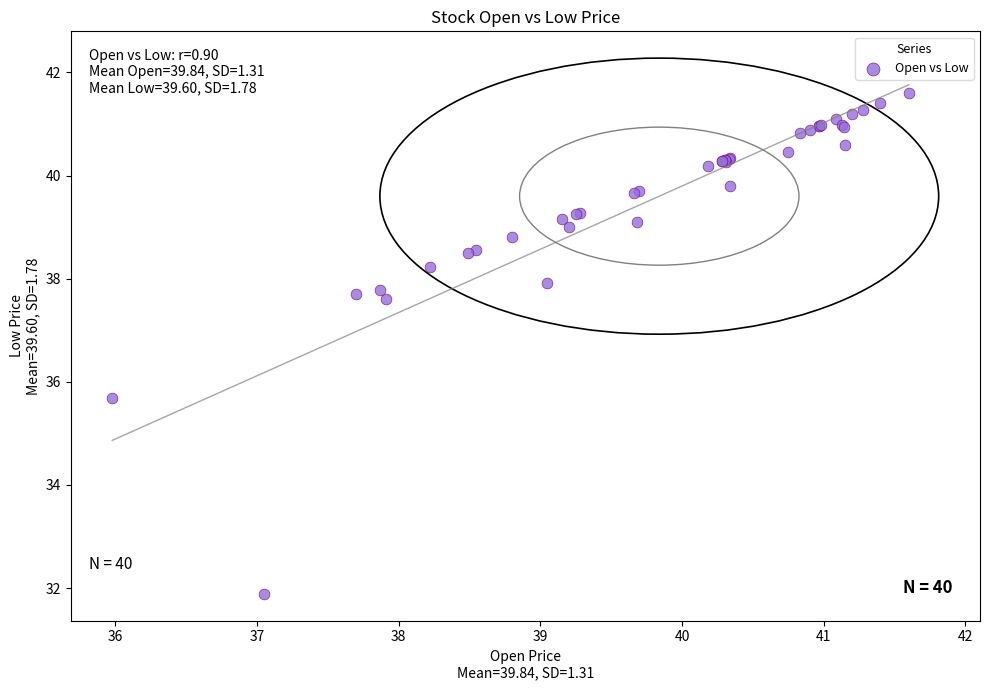

What Y value in the scatter plot is closest to 36?

35.7